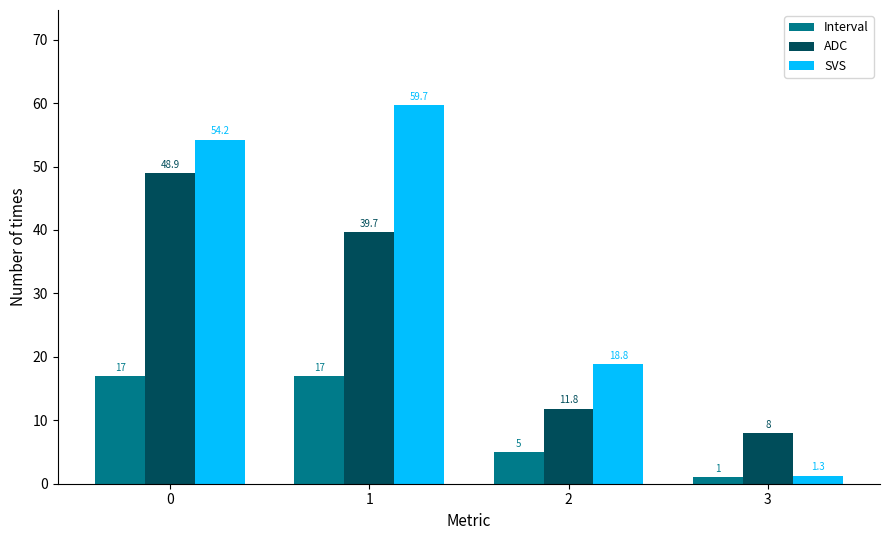

What is the difference between the highest and lowest values at 1?

42.7